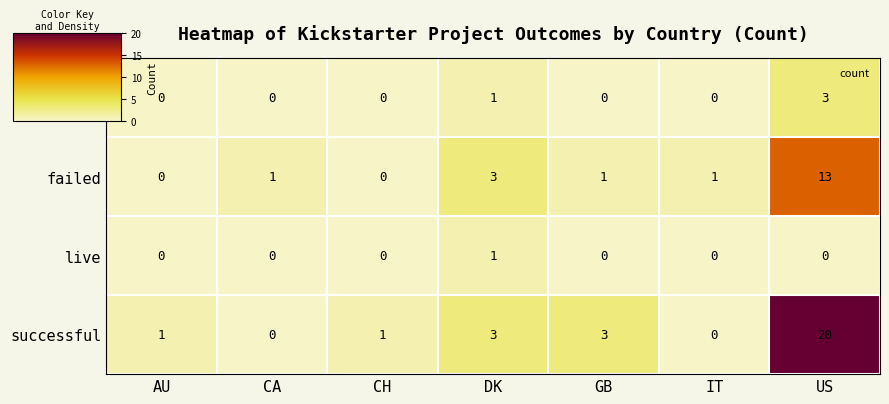

How many canceled values are between 0 and 1?

6